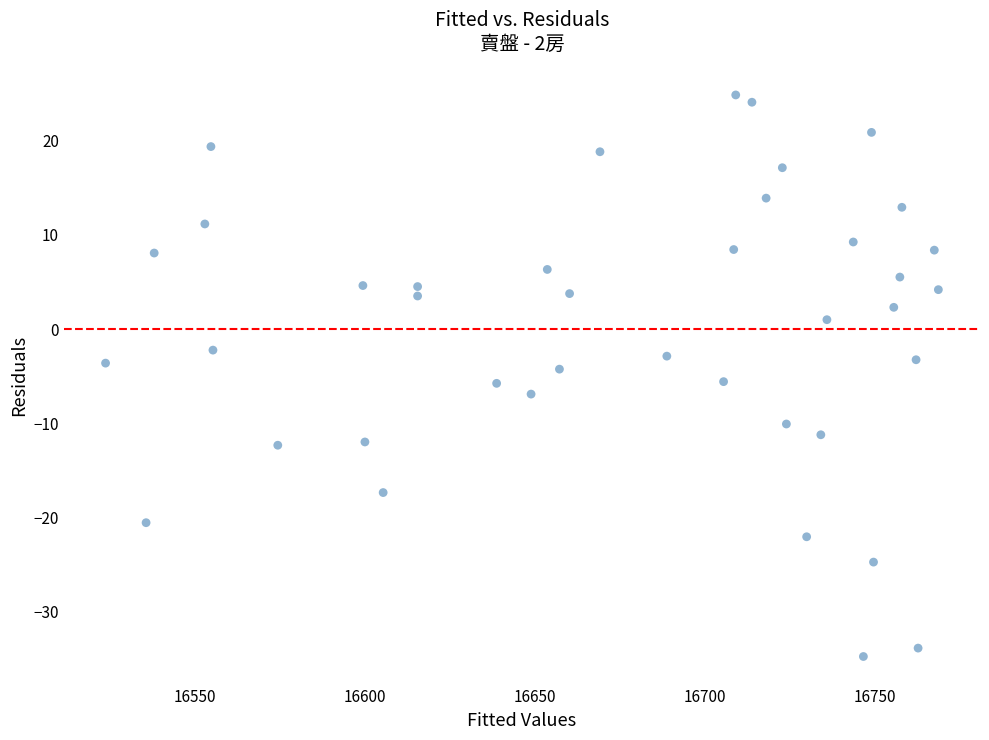

What is the range of Y values (max minus min)?

59.6